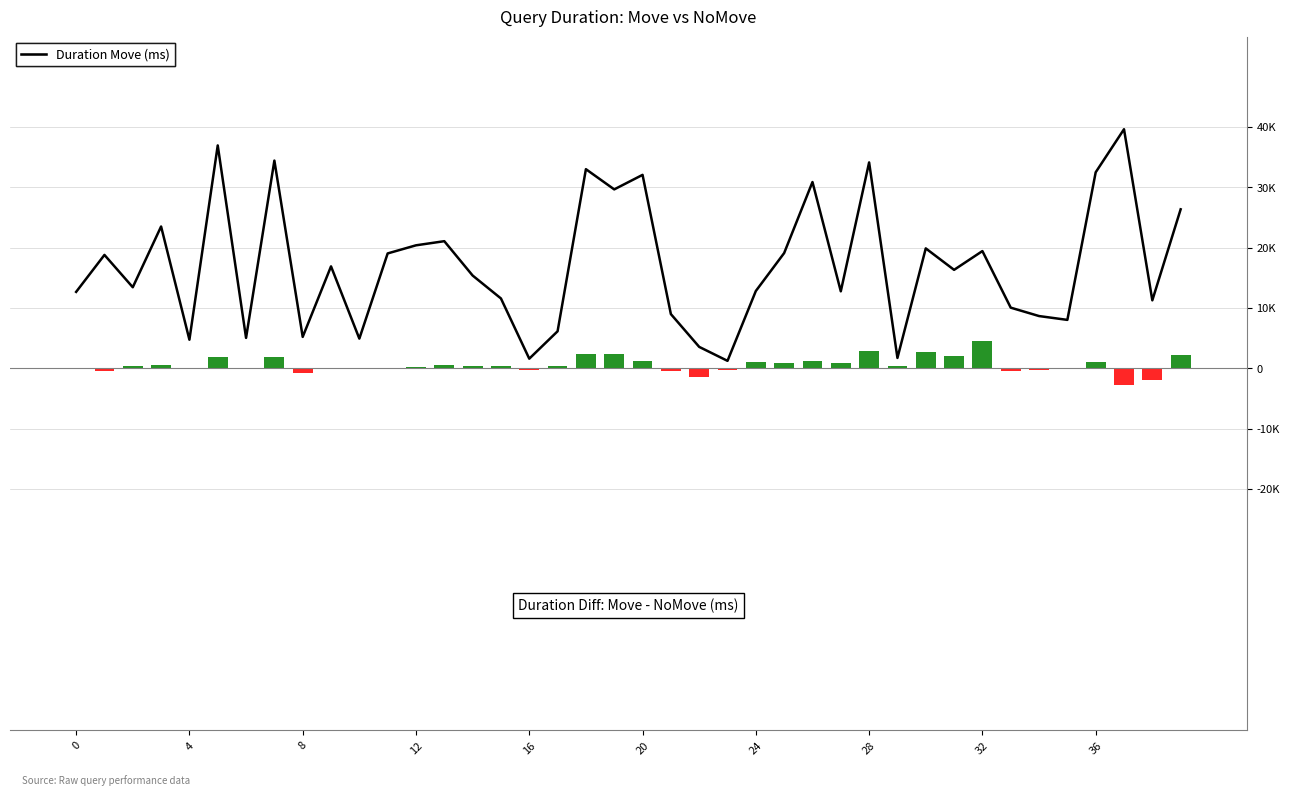

Reading right to left, transcribe all the data shown in this chart.

Duration Move (ms): 26384	11301	39658	32521	8056	8692	10084	19463	16351	19907	1751	34157	12793	30907	19134	12844	1266	3583	9019	32093	29686	33036	6170	1626	11609	15410	21101	20416	19072	4953	16927	5239	34460	5072	36974	4771	23536	13466	18825	12698
Duration Diff (Move - NoMove): 2169	-1978	-2814	1013	-92	-270	-382	4533	2133	2714	450	2832	877	1173	976	1079	-270	-1468	-391	1164	2356	2401	369	-187	453	364	510	246	-42	164	146	-698	1926	128	1944	92	654	340	-446	83